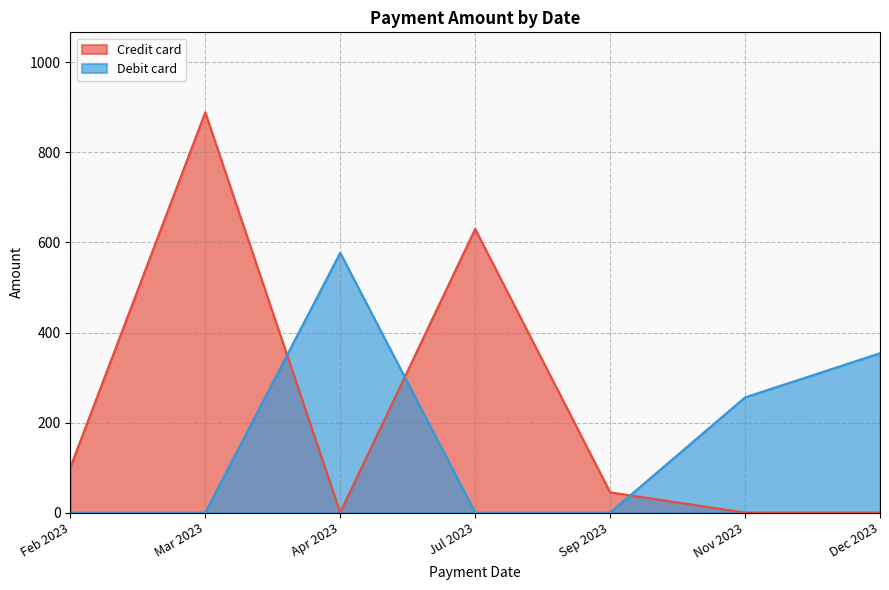

What is the approximate value of Credit card at Feb 2023?

100